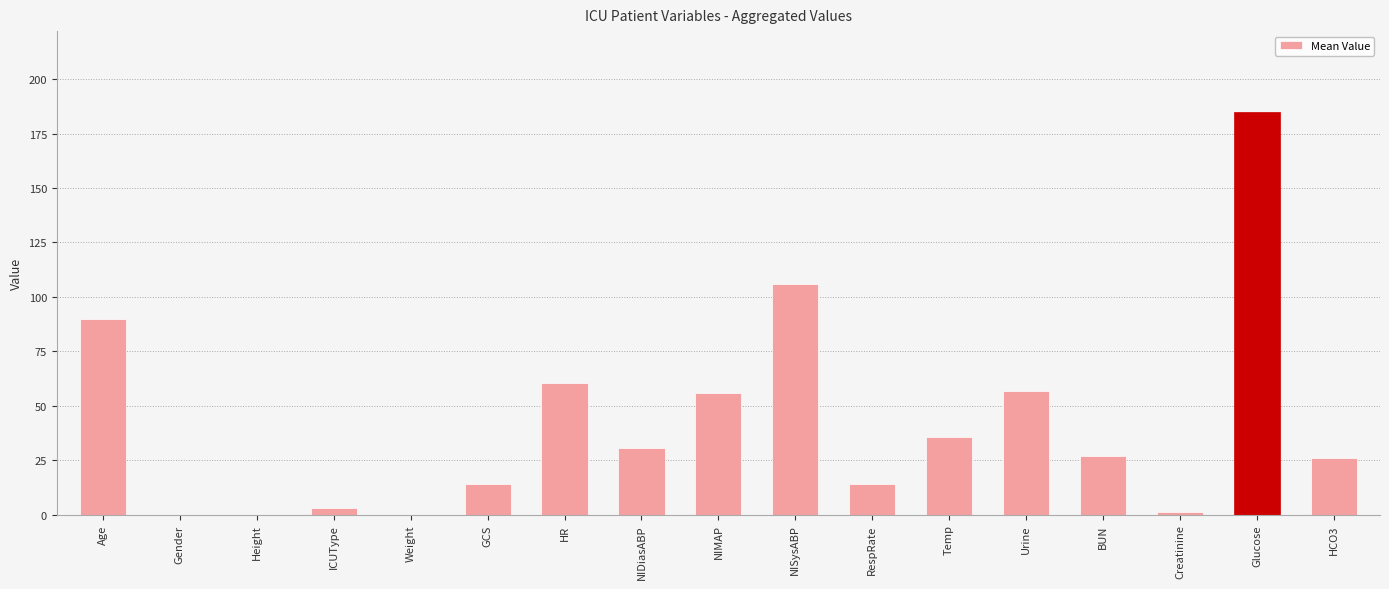

The chart shows a value of 35.5 at NIMAP. True or false?

False